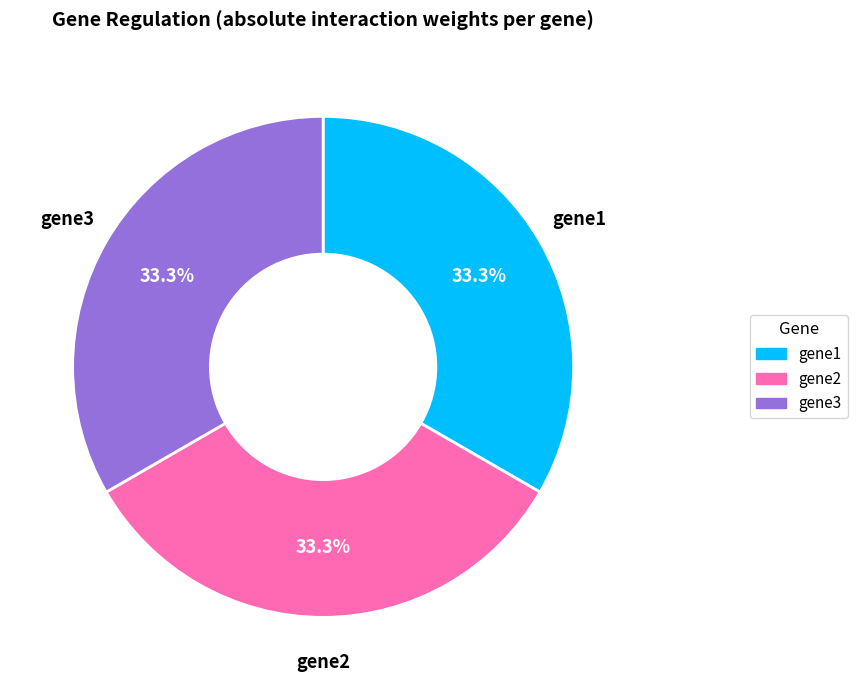

Does gene2 account for over 50% of the chart?

No